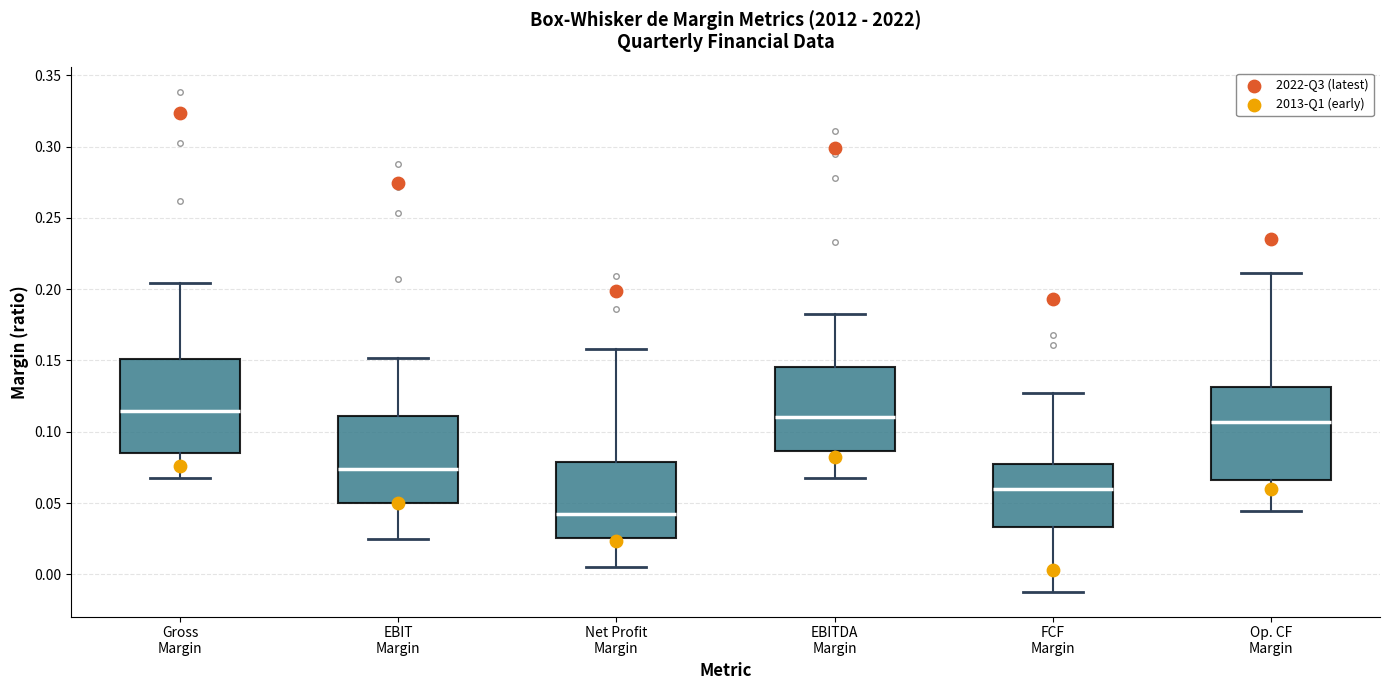

Where does the median line of the box for Net Profit Margin sit on the y-axis? The values are not printed on the chart, so give them approximately, as read against the axis.

0.040